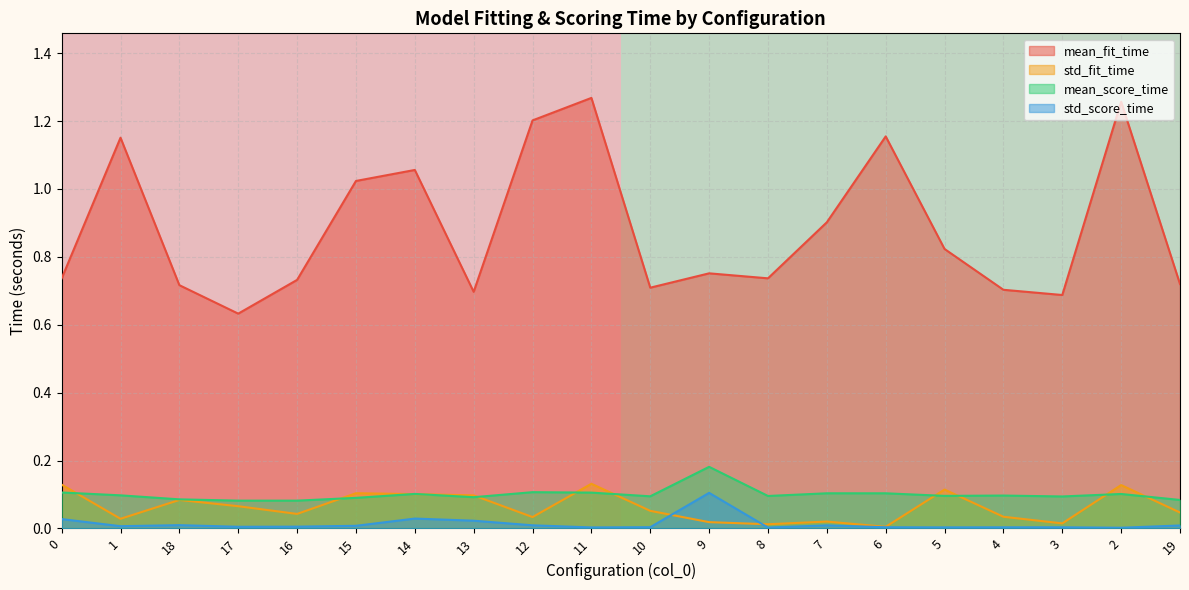

True or false: mean_score_time and std_score_time intersect in this chart.

False